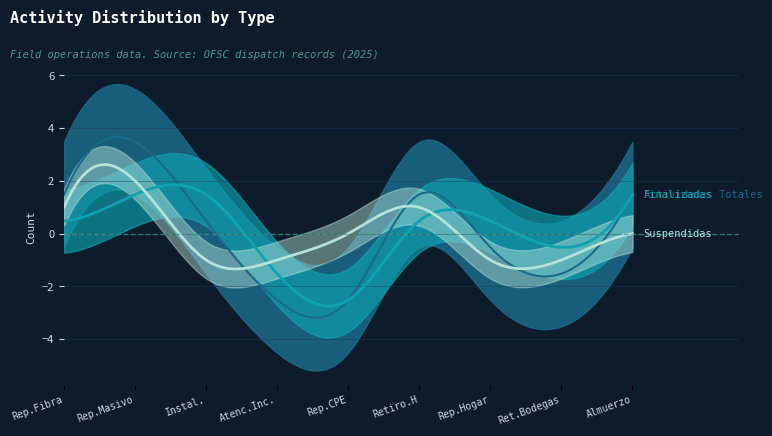

Count the number of data series in this chart.

3